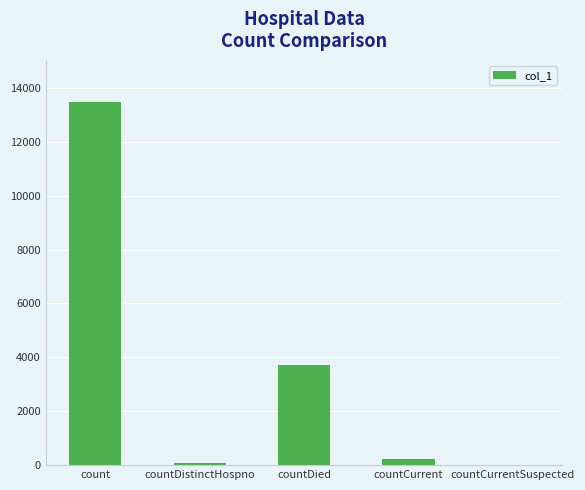

Which category has the highest value across all series?

count